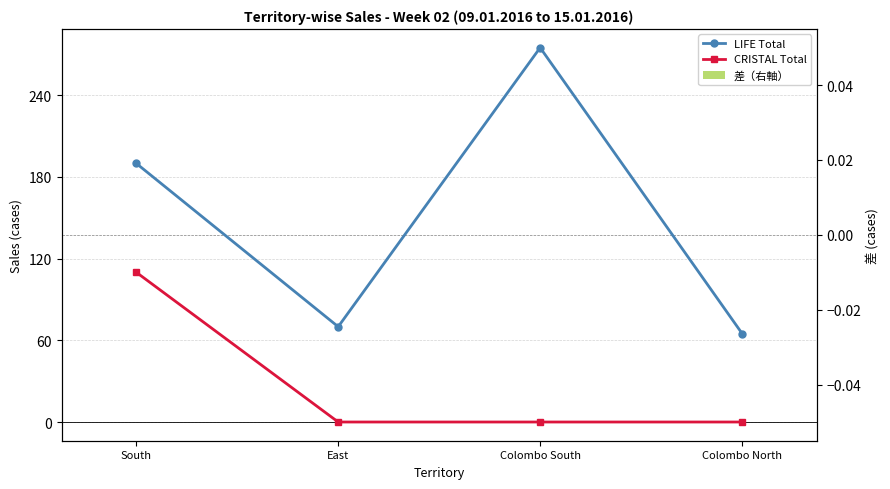

At how many categories does at least one series exceed 37?

4